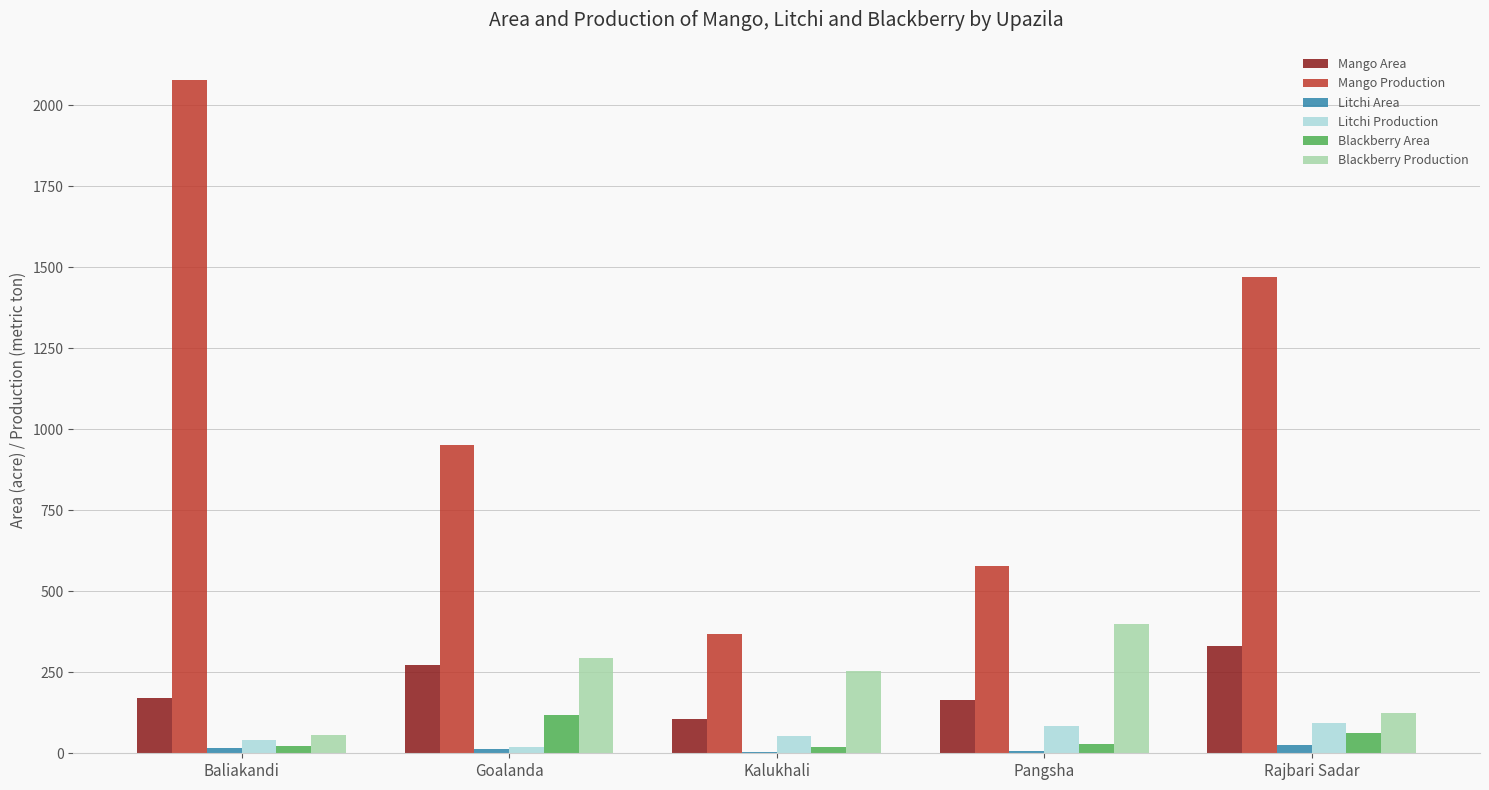

Which series has the largest total across all categories?

Mango Production